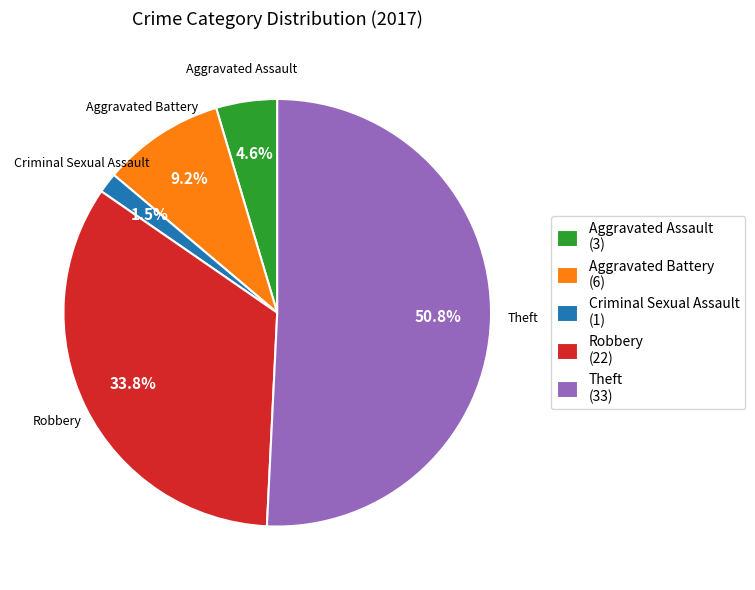

How many slices are in this pie chart?

5